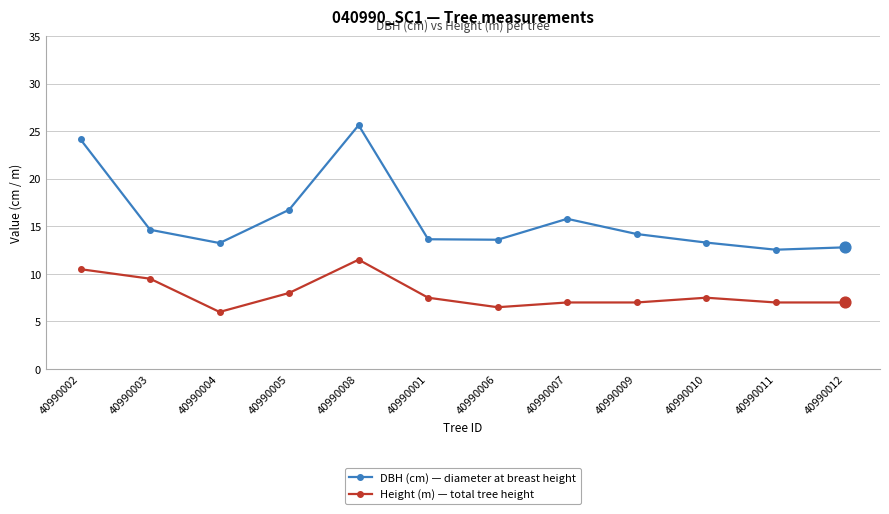

Which series has the largest total across all categories?

DBH (cm) — diameter at breast height